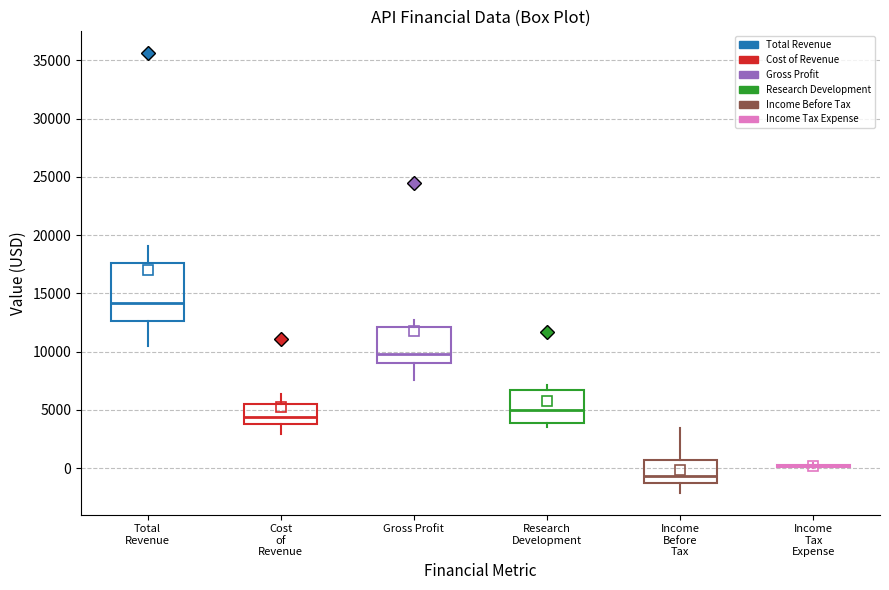

Reading left to right, read every box against the y-axis: the position of its median line, the range the box covers, and the ends of its whiskers. The values are not printed on the chart, so give them approximately, as read against the axis.

Total Revenue: median 14000, box 12500 to 17500, whiskers 10500 to 19000
Cost of Revenue: median 4500, box 4000 to 5500, whiskers 3000 to 6500
Gross Profit: median 10000, box 9000 to 12000, whiskers 7500 to 12500
Research Development: median 5000, box 4000 to 6500, whiskers 3500 to 7000
Income Before Tax: median -500, box -1500 to 500, whiskers -2000 to 3500
Income Tax Expense: box collapsed to a line at 0, whiskers 0 to 500